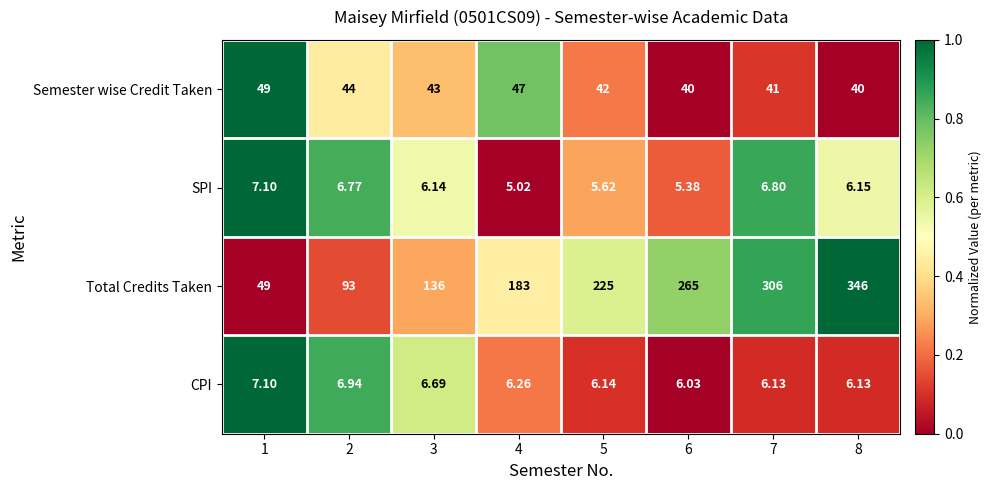

Which series changed the most between 2 and 3?

Total Credits Taken